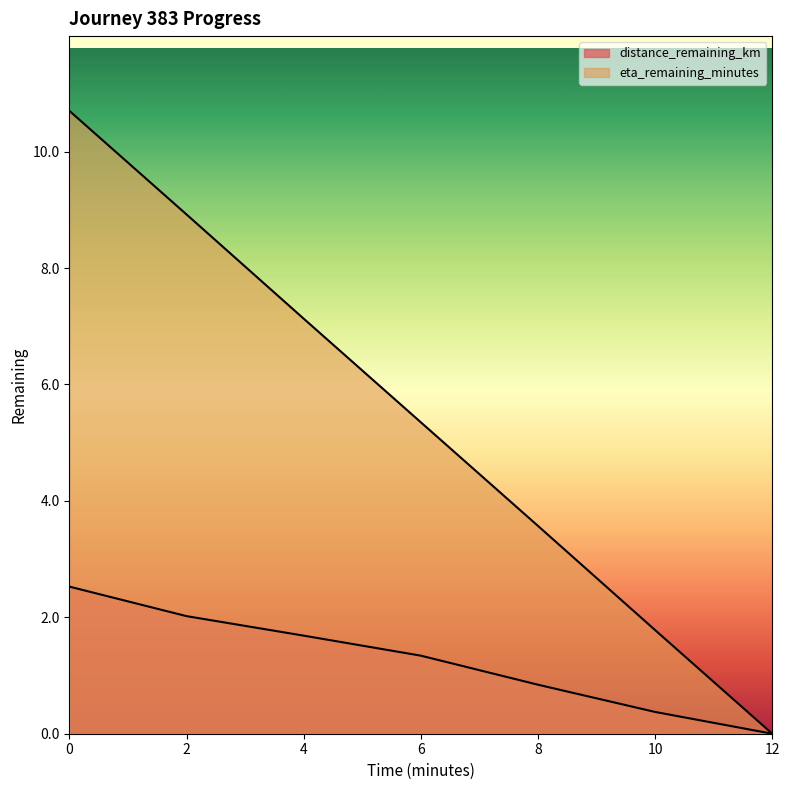

True or false: eta_remaining_minutes has more than 1 points higher than both neighbors.

False